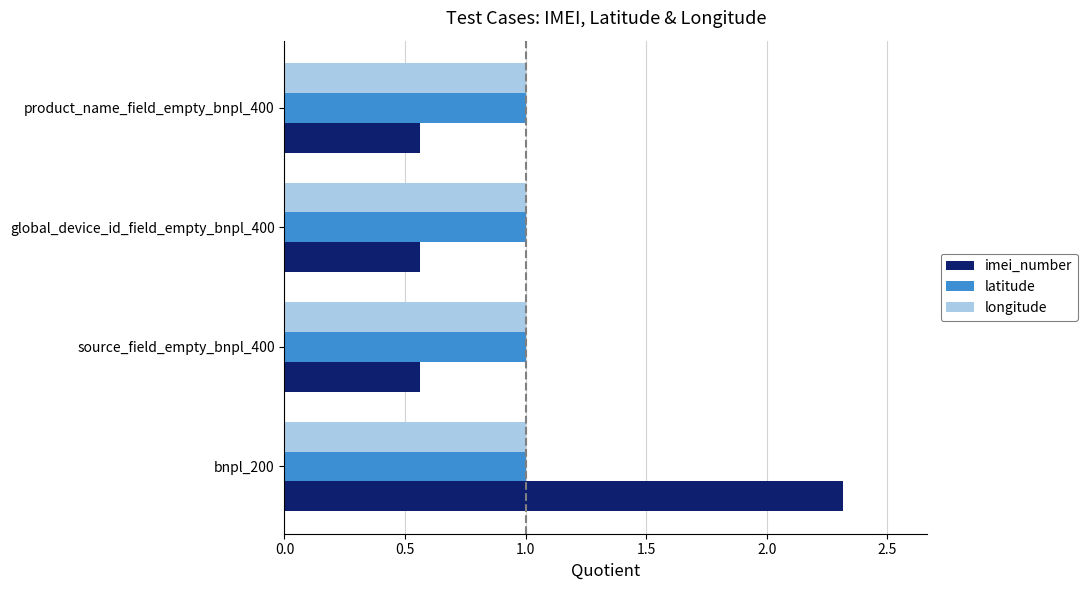

Which series has the largest range (max minus min)?

imei_number